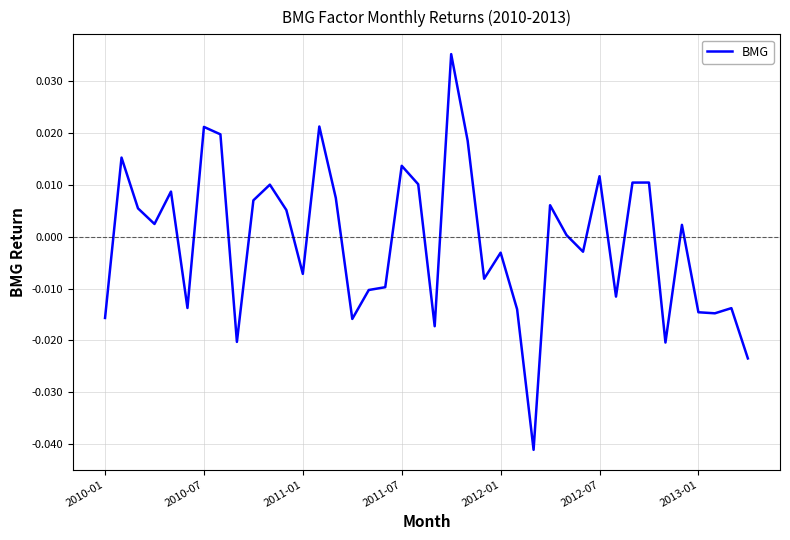

Is this an area chart (filled region under the line)?

No